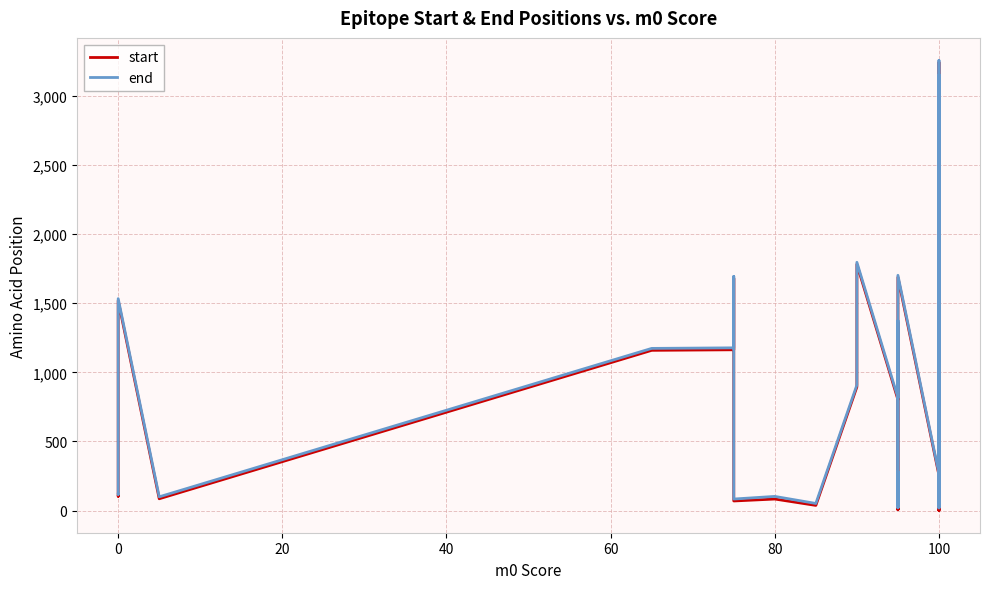

Does the chart have visible grid lines?

Yes